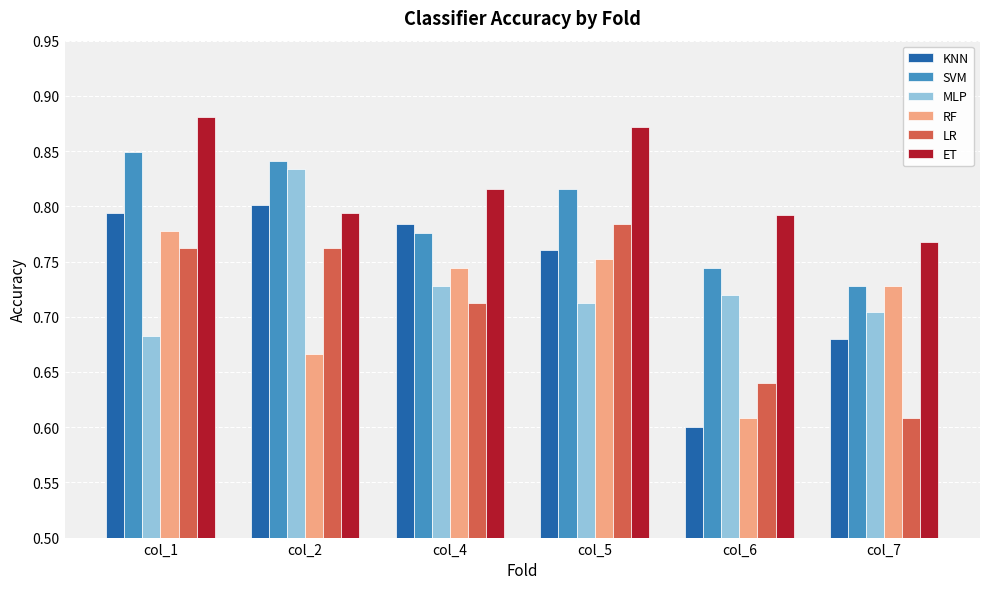

Are the bars horizontal?

No